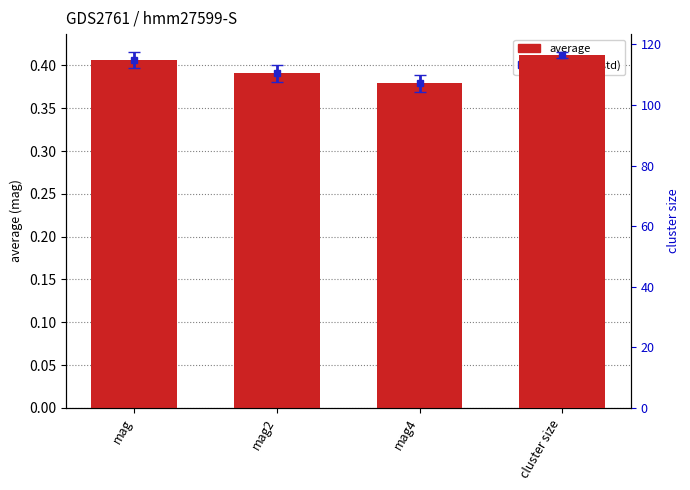

What is the maximum value shown in the chart?

0.4